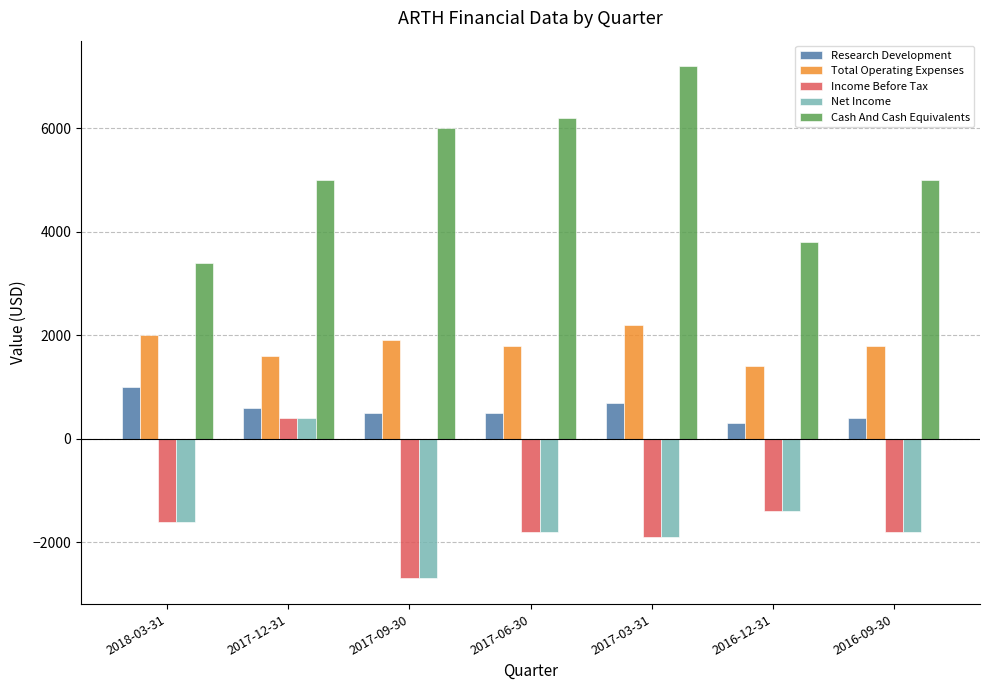

What is the value of the Total Operating Expenses bar at the 4th from the left?

1800